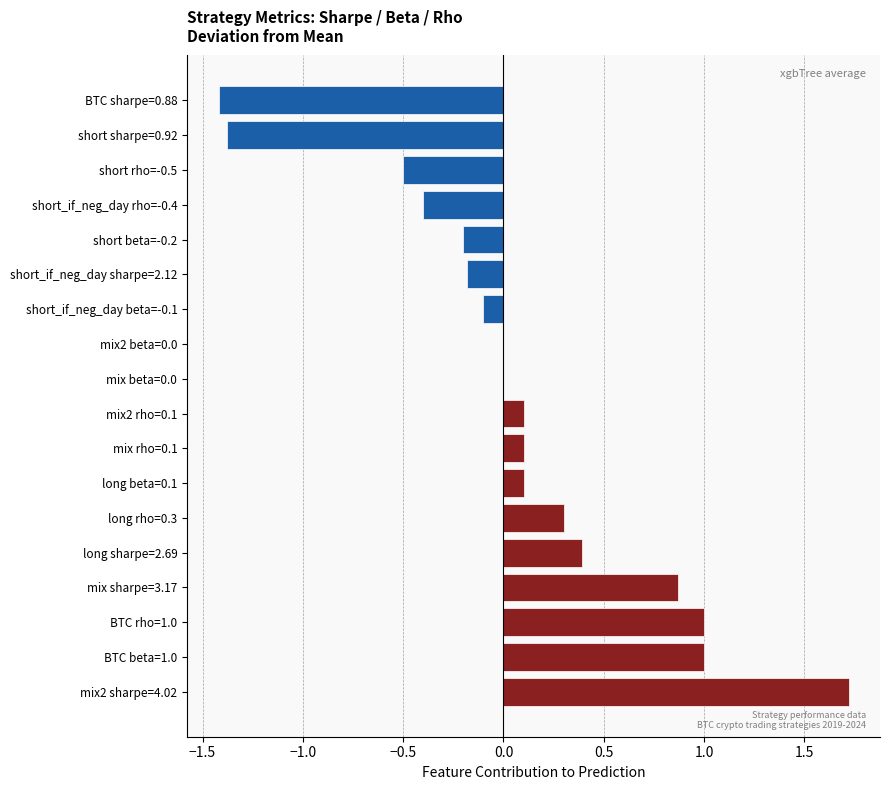

Which category has the highest value across all series?

mix2 sharpe=4.02